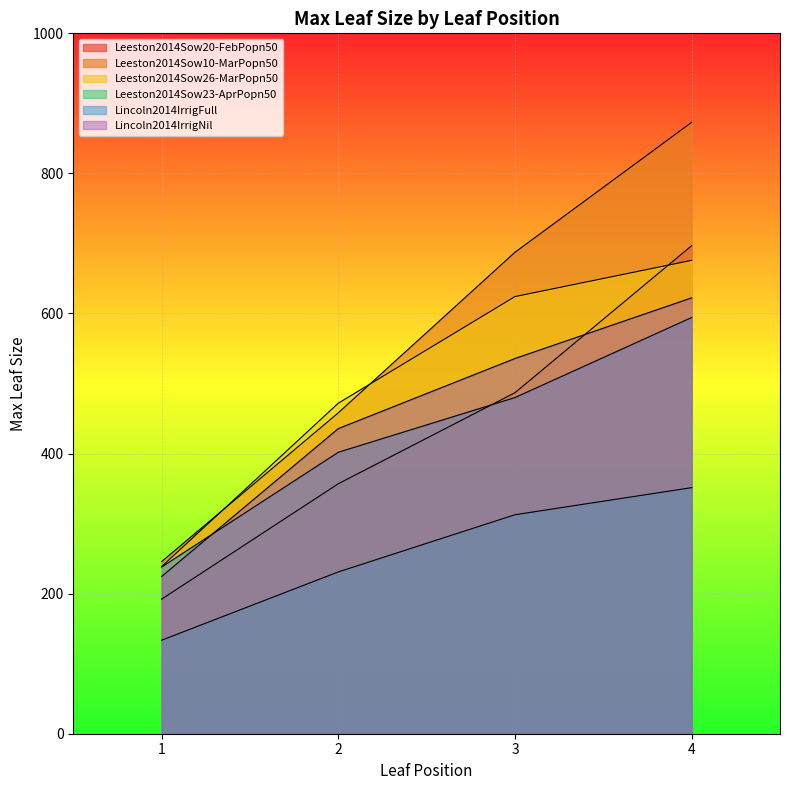

True or false: Leeston2014Sow23-AprPopn50 and Leeston2014Sow10-MarPopn50 cross at least once.

False